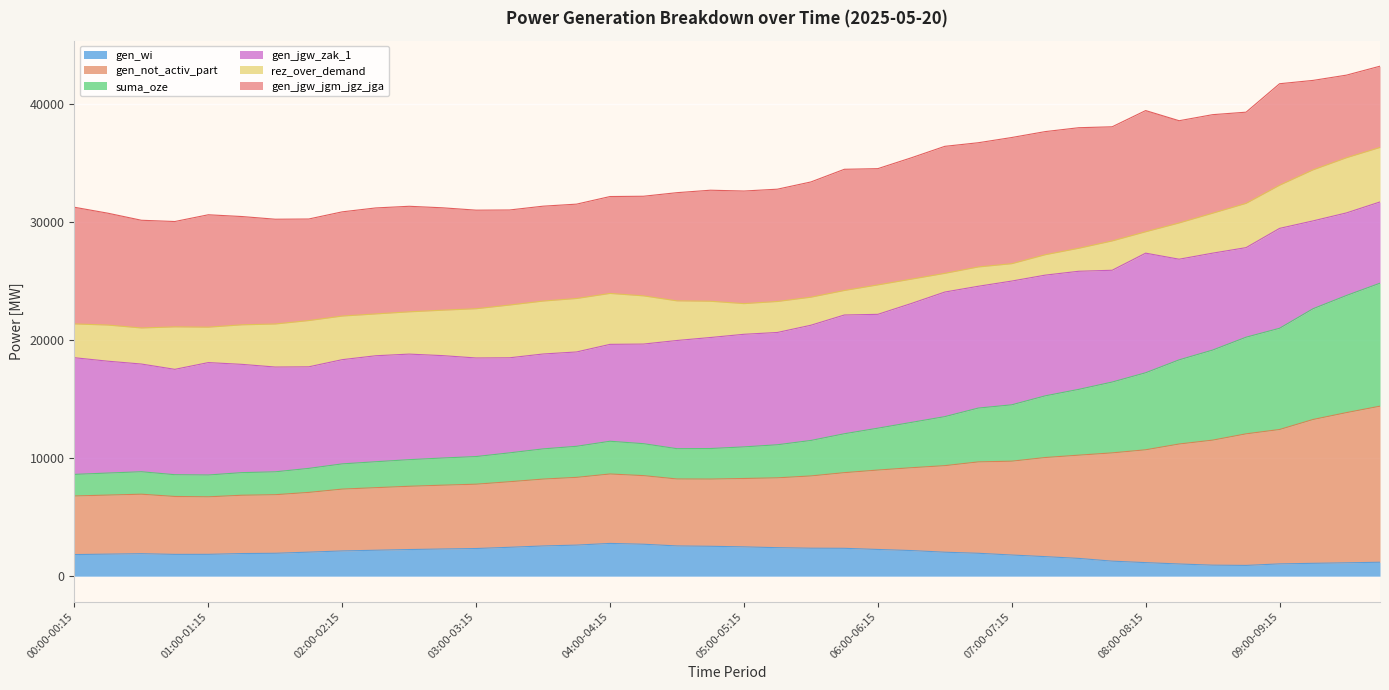

At which label does gen_wi first exceed 2030?

01:45-02:00